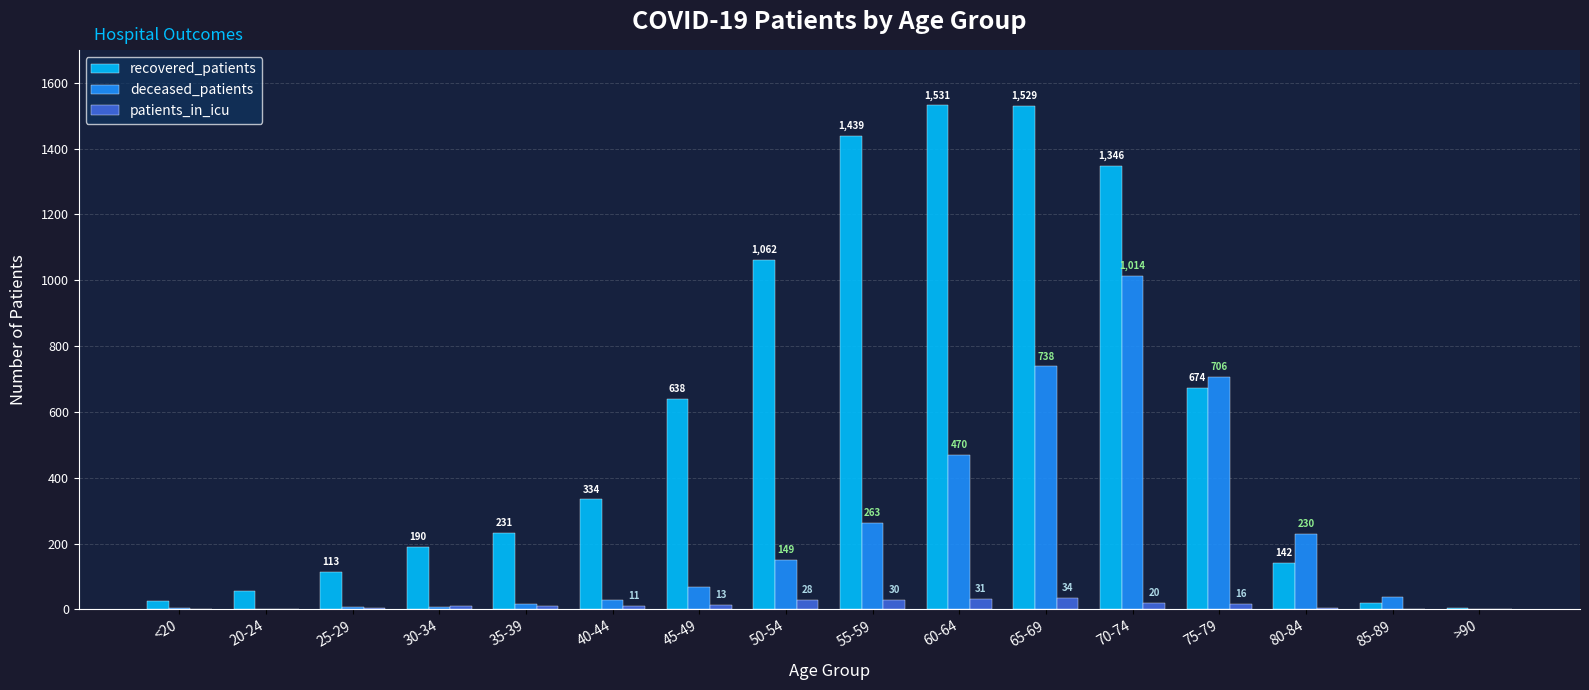

What is the sum of all patients_in_icu values?

211